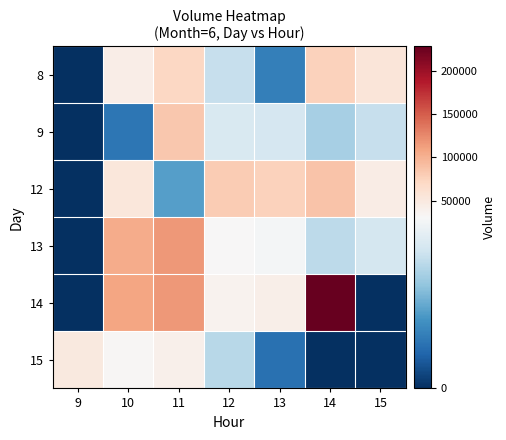

Reading left to right, extract all data points from this chart.

8: 9=0	10=44143	11=71447	12=23467	13=9657	14=75643	15=54208
9: 9=0	10=8479	11=83200	12=25710	13=25234	14=20448	15=23438
12: 9=0	10=53406	11=13750	12=80830	13=75374	14=86814	15=45175
13: 9=0	10=103500	11=116334	12=31097	13=29827	14=22518	15=25149
14: 9=0	10=108097	11=116879	12=37428	13=42615	14=228455	15=0
15: 9=49348	10=32615	11=40262	12=22109	13=7842	14=0	15=0